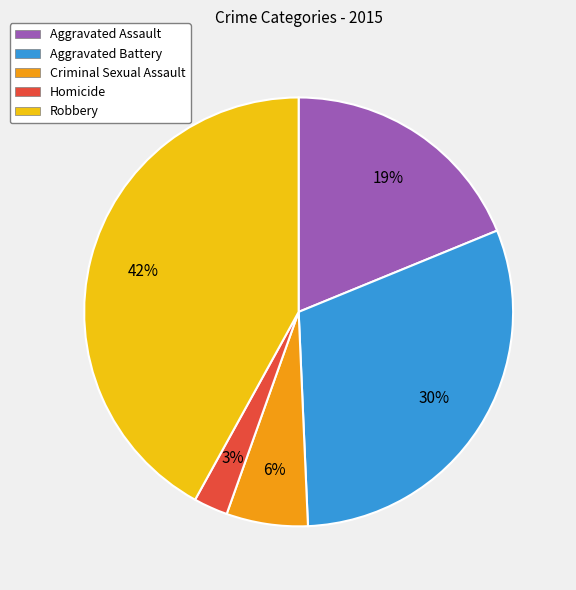

Which slice is the largest?

Robbery